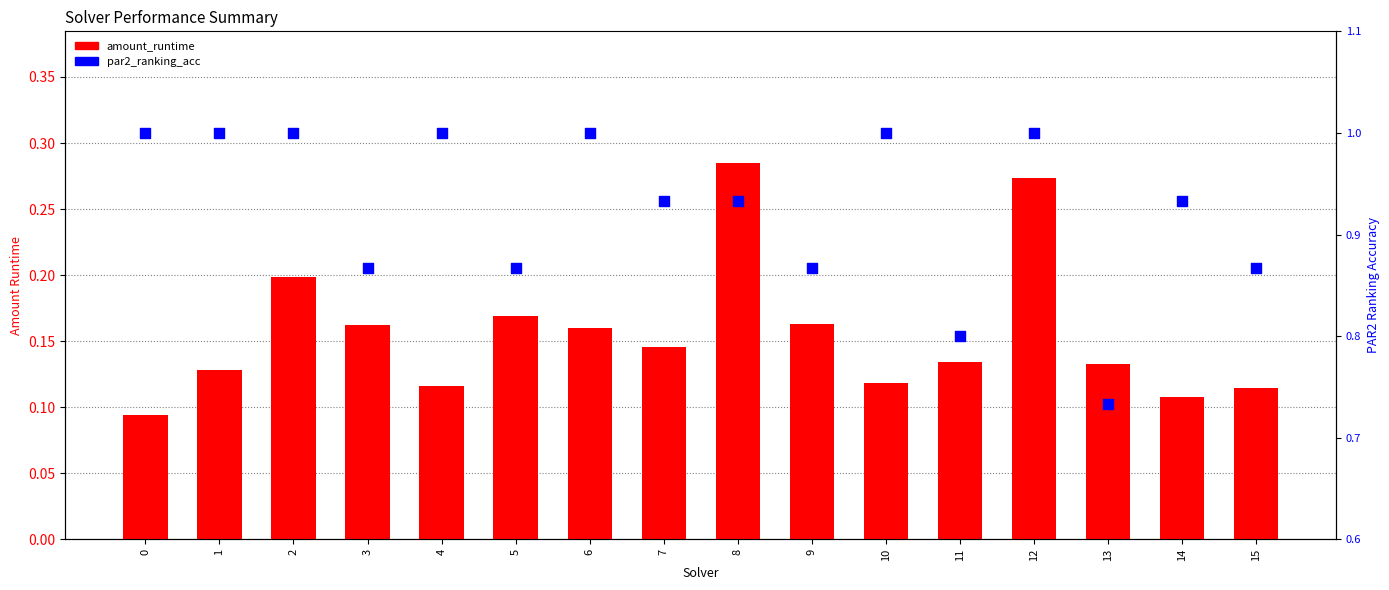

Which series contains the lowest Y value?

amount_runtime